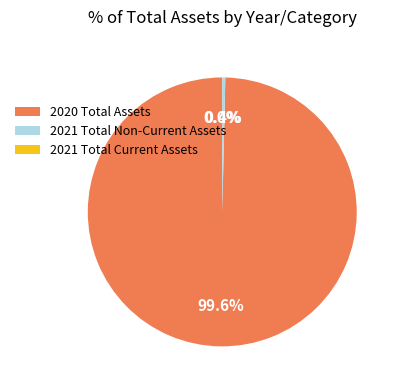

What is the total percentage of 2021 Total Non-Current Assets and 2020 Total Assets?

100.0%